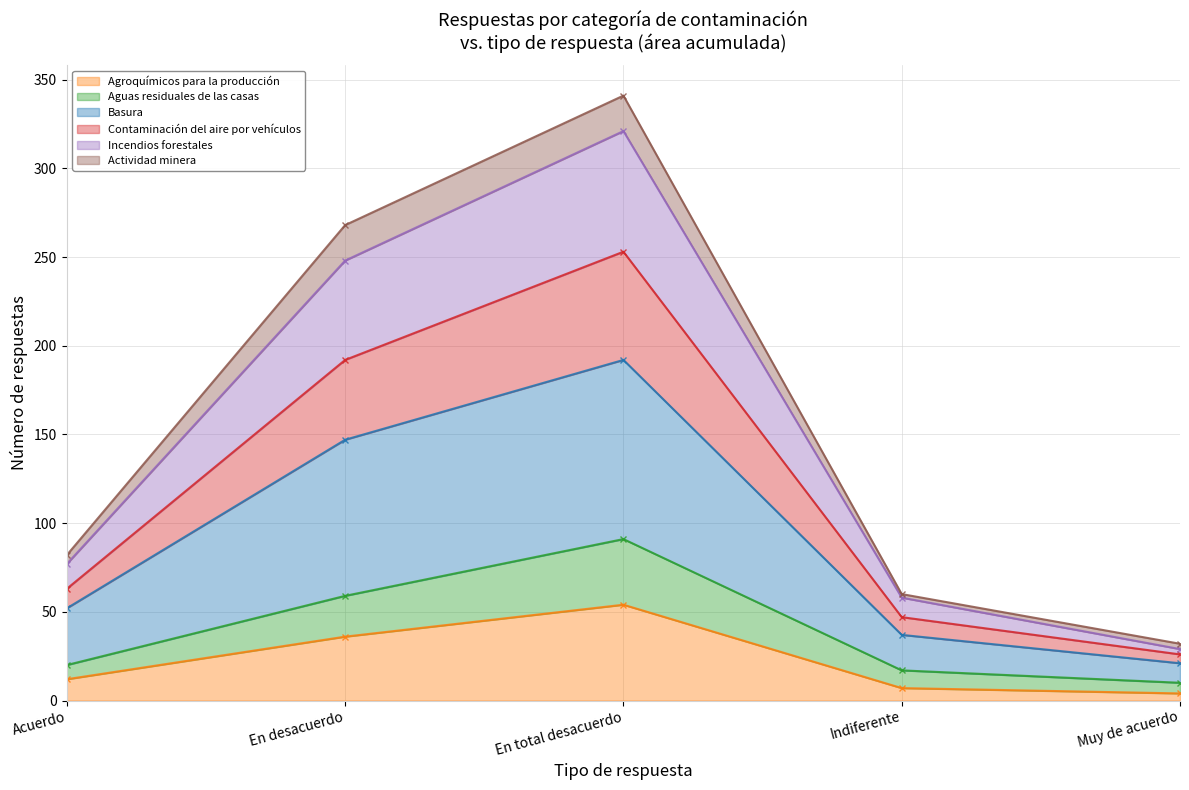

Is it true that Agroquímicos para la producción equals 18 at En desacuerdo?

False